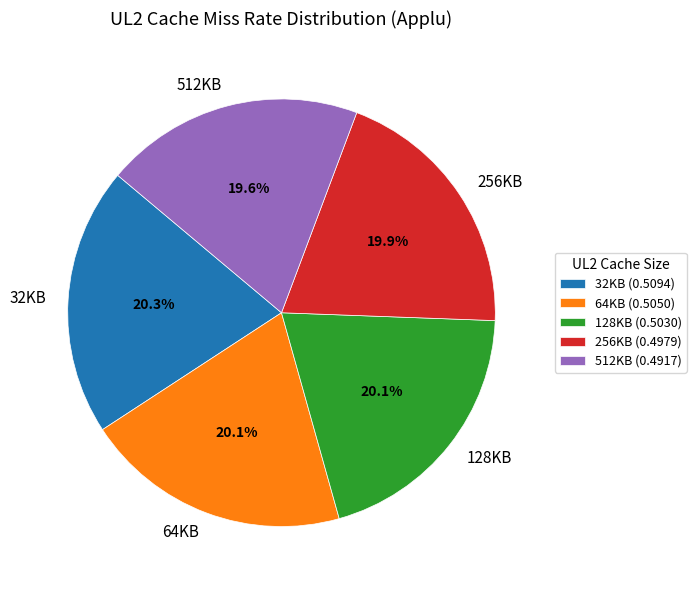

What portion of the pie excludes 512KB?

80.4%